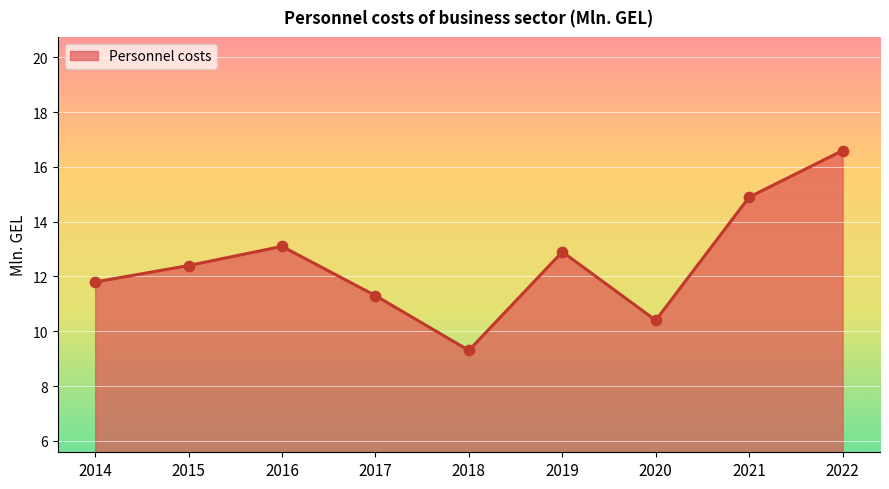

What is the ratio of the value at 2016 to the value at 2014?

1.1